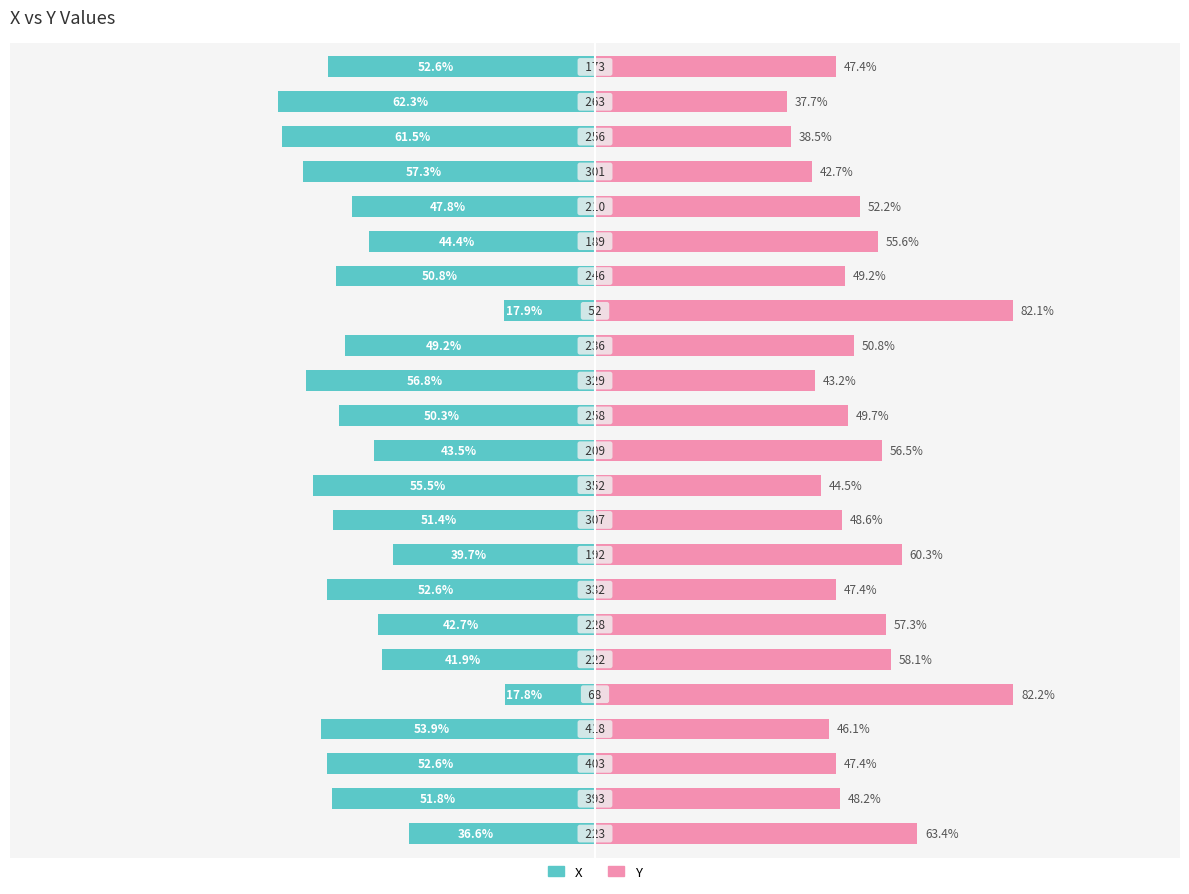

What is the difference between the second highest and minimum values in the Y series?

44.5